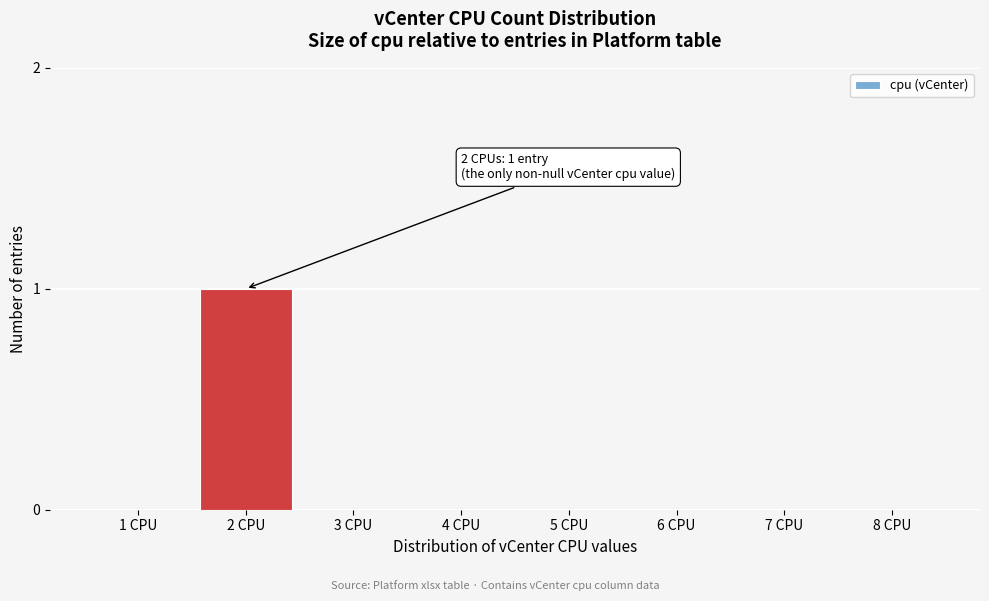

Reading left to right, transcribe all the data shown in this chart.

1 CPU=0	2 CPU=1	3 CPU=0	4 CPU=0	5 CPU=0	6 CPU=0	7 CPU=0	8 CPU=0